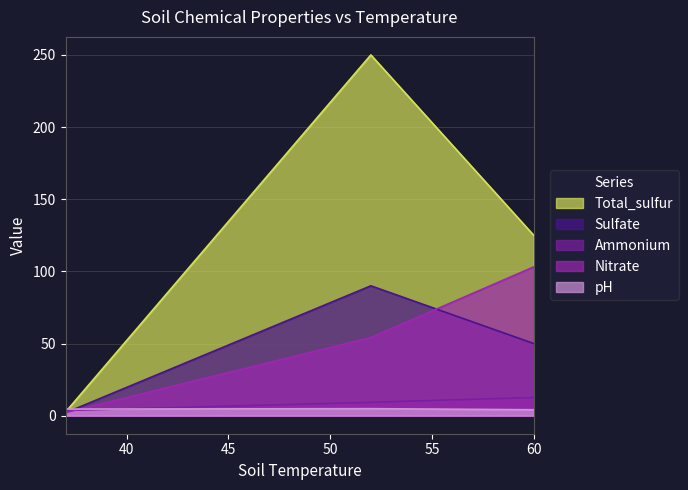

What is the average value of the Nitrate series?

53.1